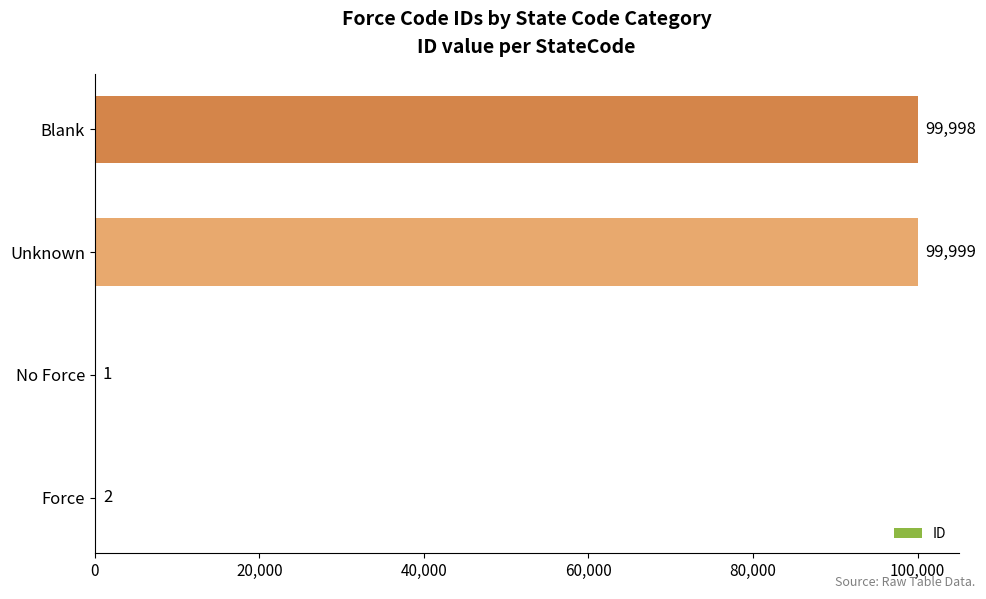

What is the sum of all values?

200000